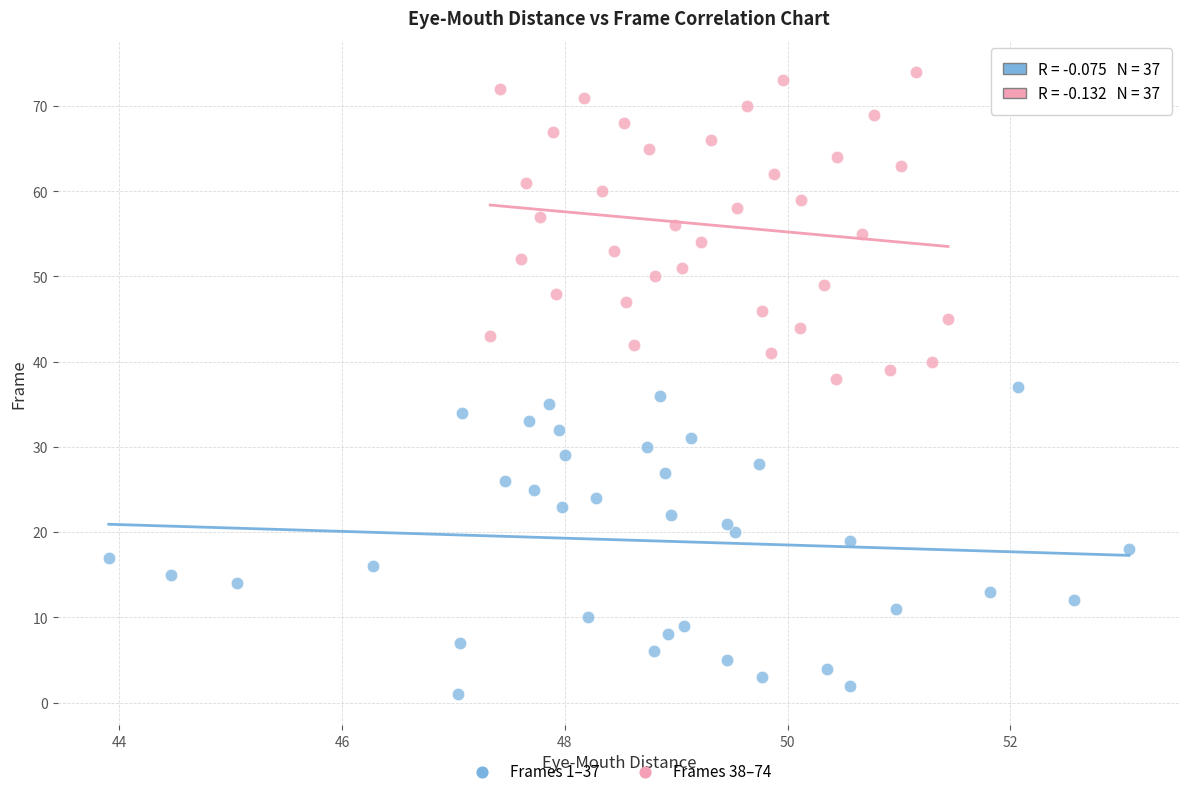

Which series reaches the minimum Y coordinate?

Frames 1–37